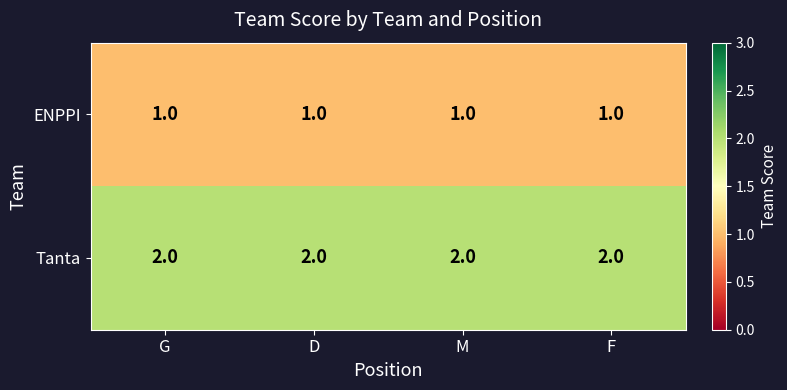

What is the sum of the Tanta values at D and M?

4